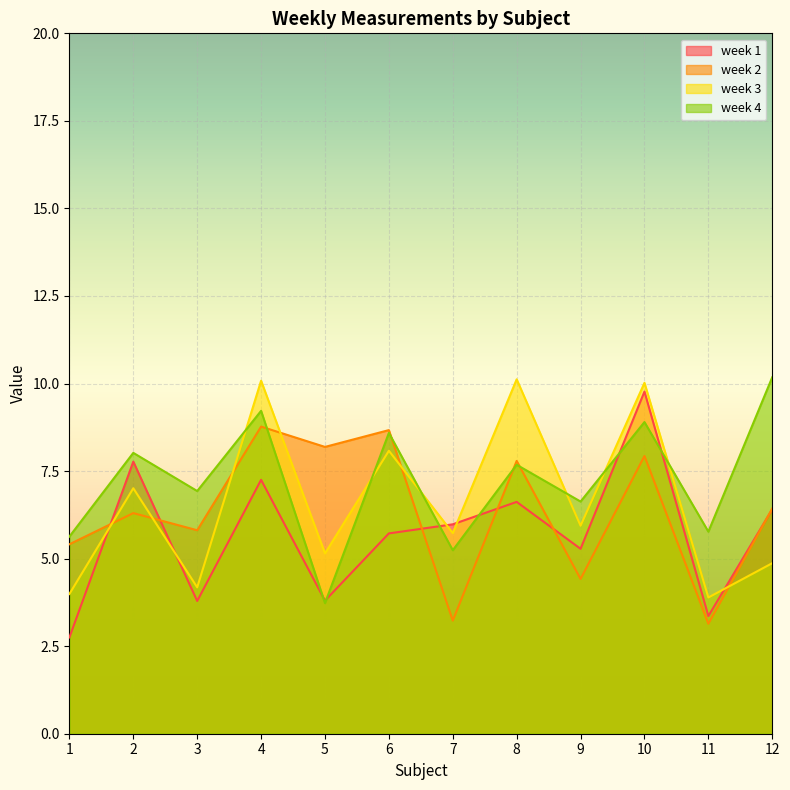

Which series has the largest range (max minus min)?

week 1